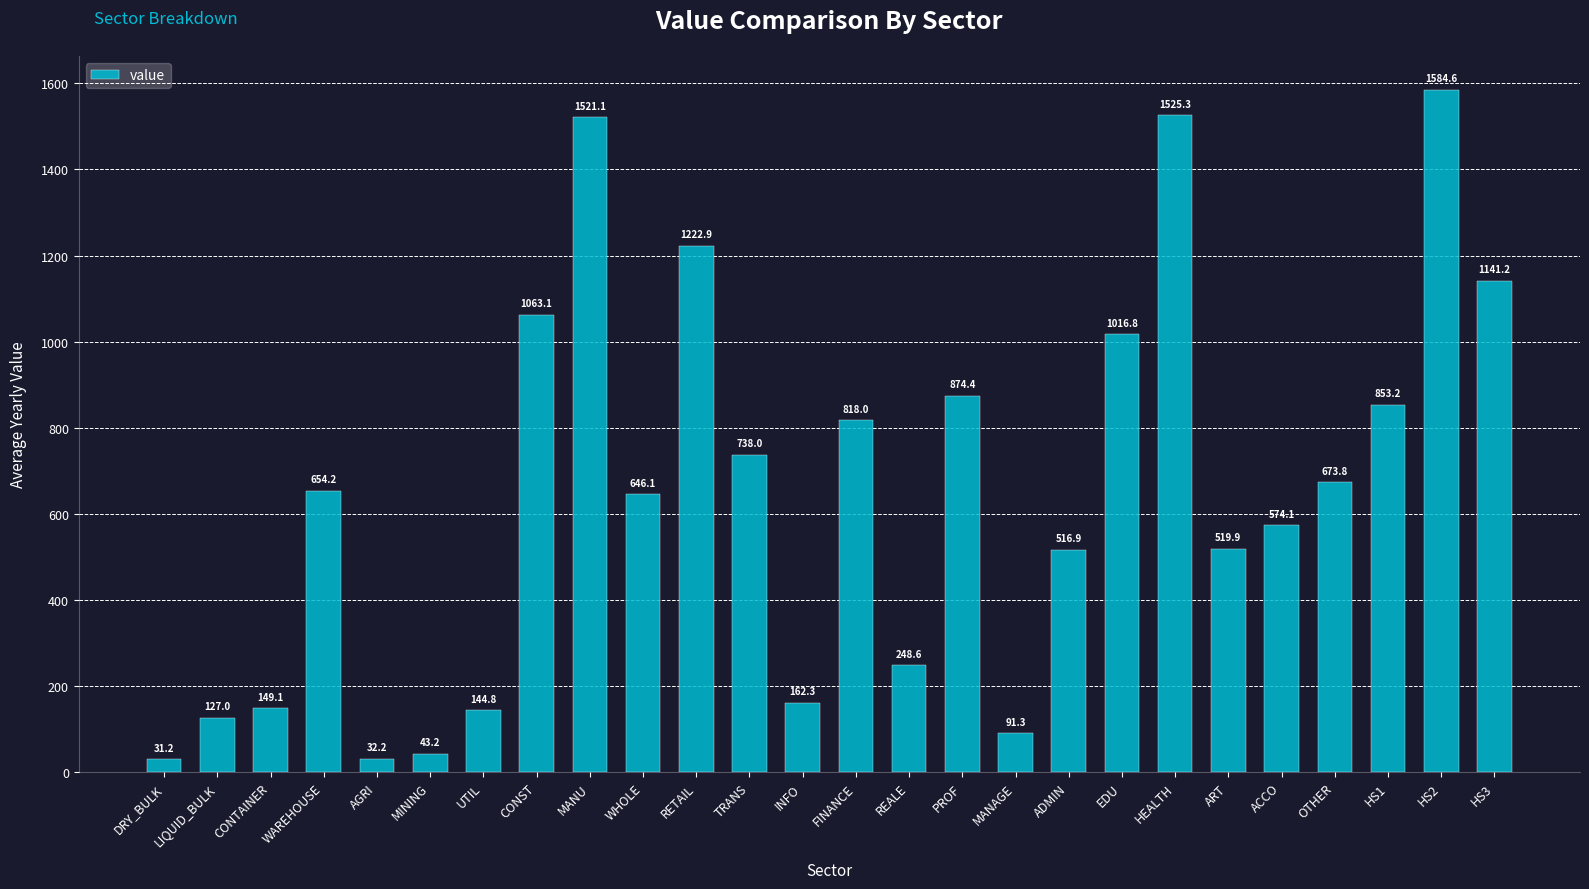

What is the minimum value shown in the chart?

31.2